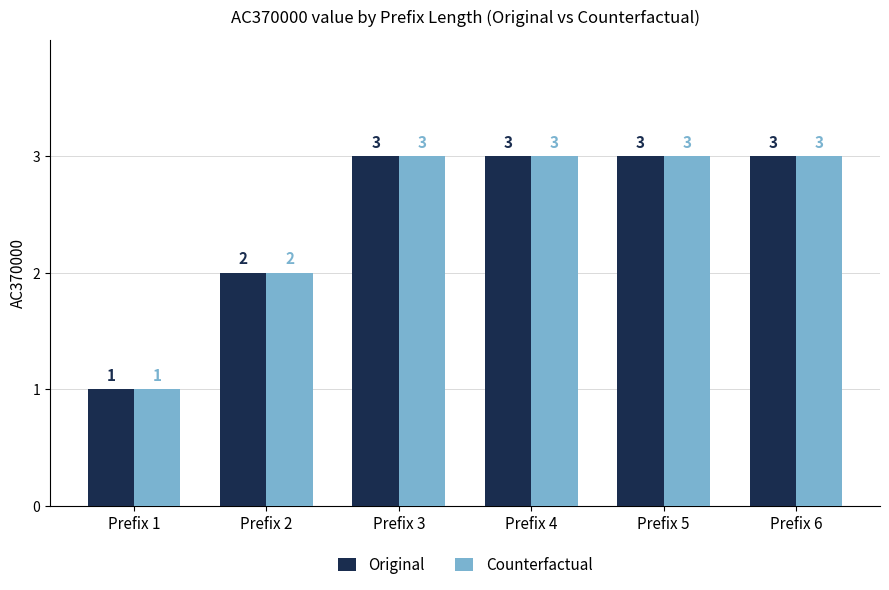

Reading left to right, extract all data points from this chart.

Original: 1	2	3	3	3	3
Counterfactual: 1	2	3	3	3	3